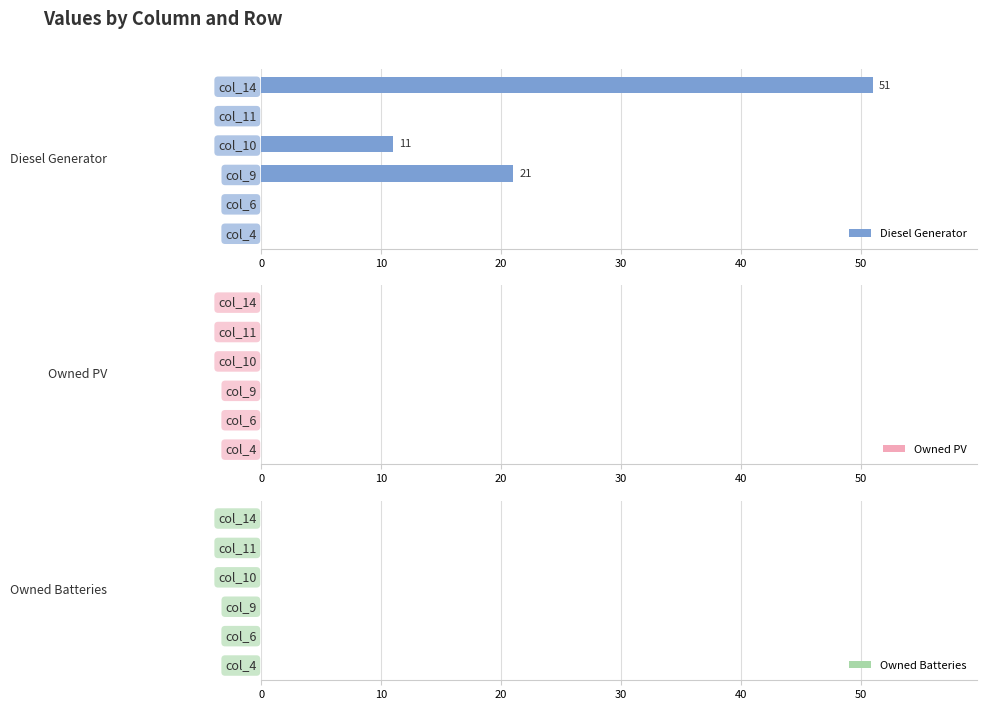

Which has a higher value, col_10 or col_14?

col_14